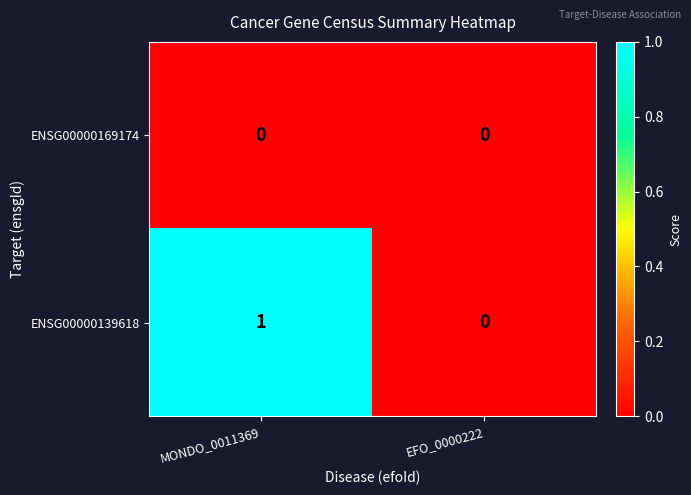

Reading right to left, list all the values displayed in this chart.

ENSG00000169174: 0	0
ENSG00000139618: 0	1